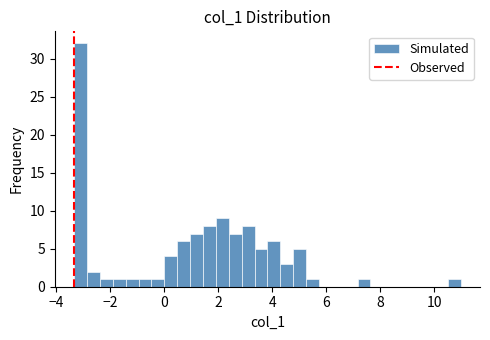

Read against the x-axis, roughly where is the centre of the tallest bar?

-3.0